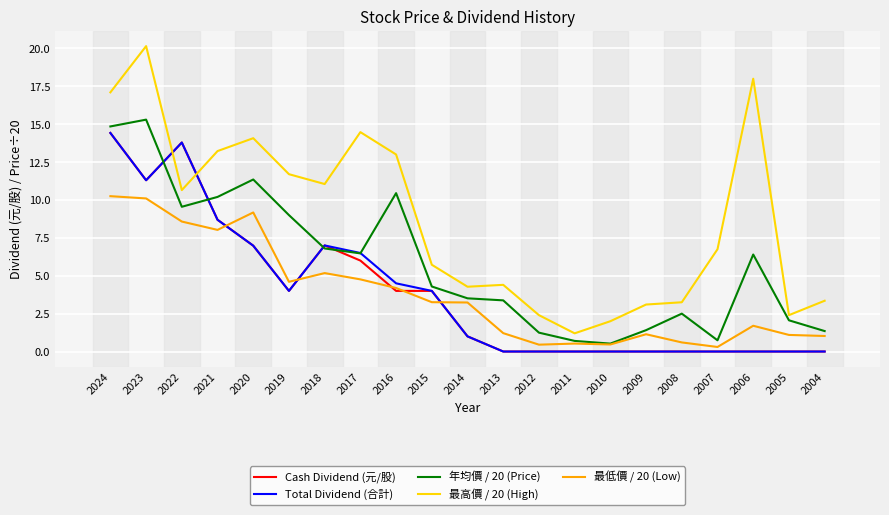

Which label corresponds to the largest value in the chart?

2023